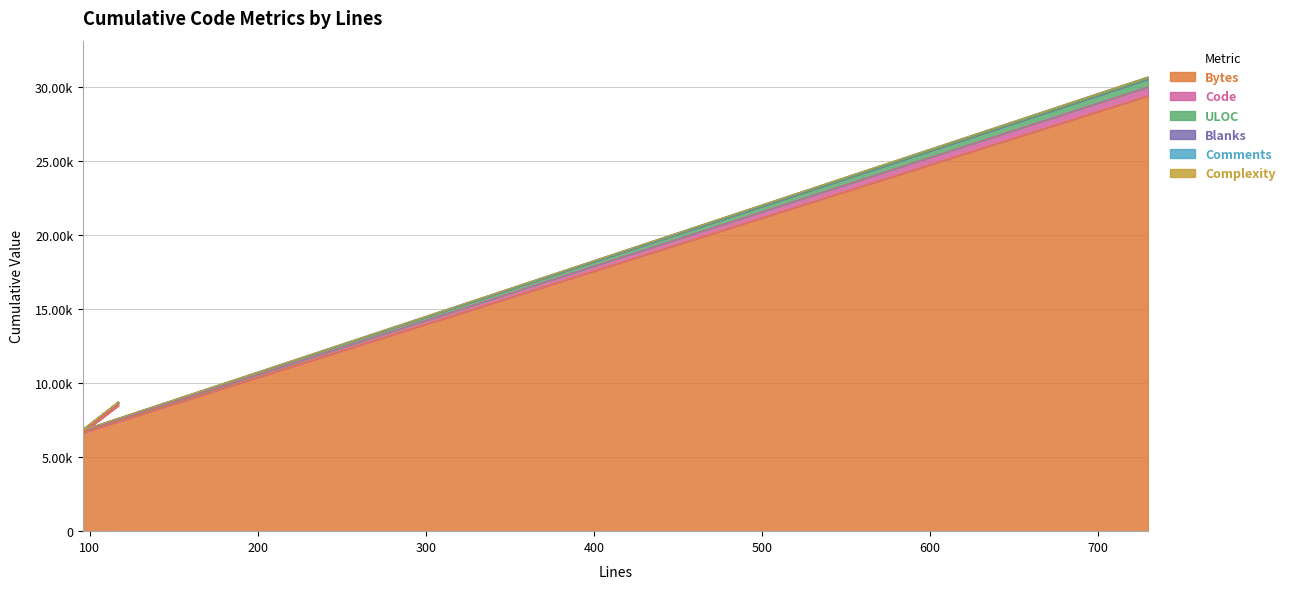

At which label does Bytes first exceed 6696?

117